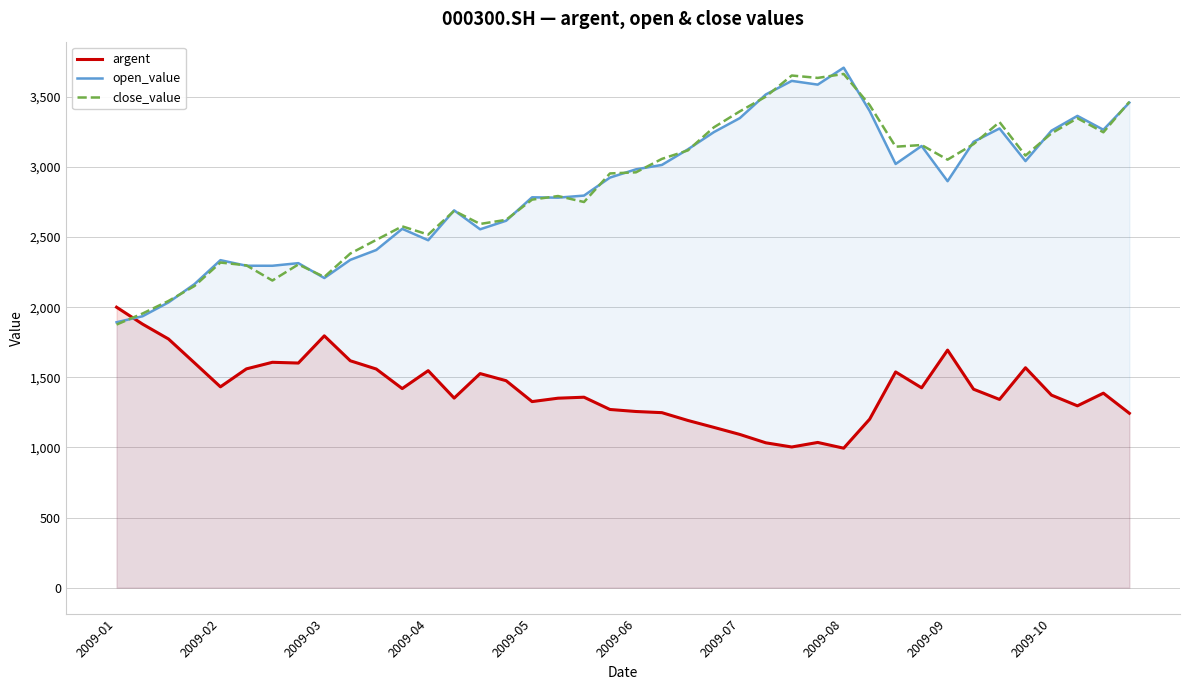

After their last crossing, which series has the higher values: open_value or argent?

open_value